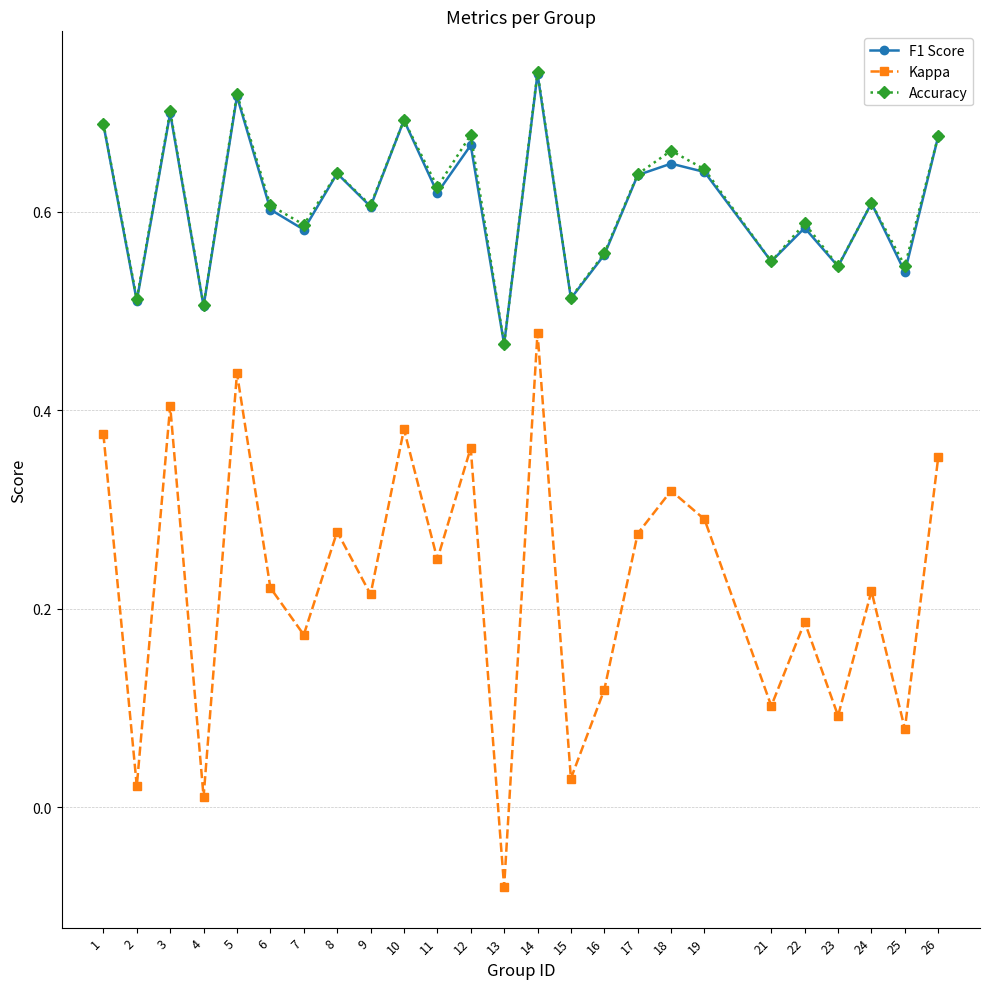

Which category has the lowest value in the F1 Score series?

13